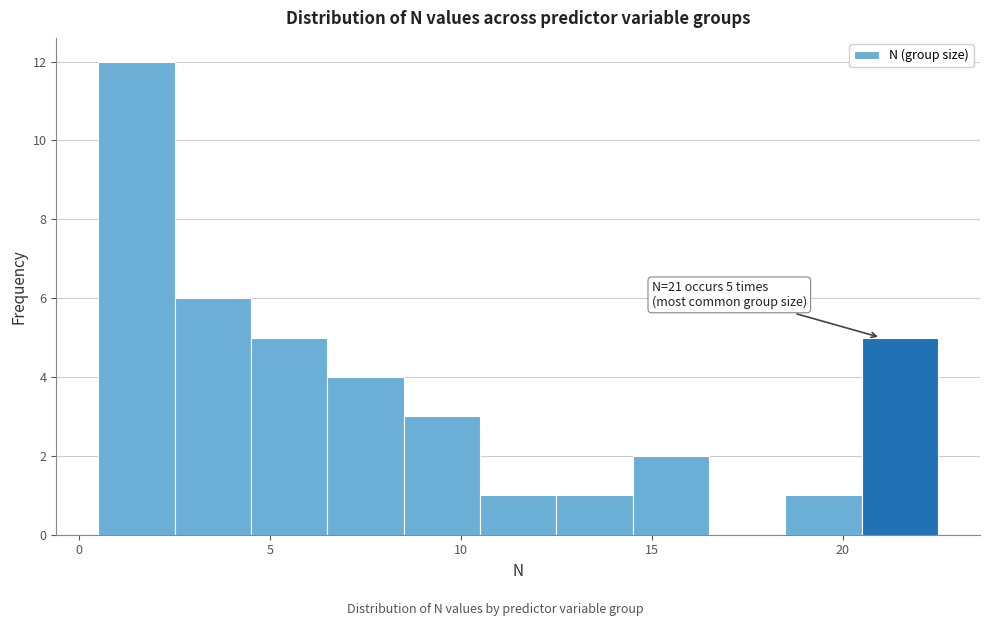

Which range on the x-axis has the tallest bar?

0.5 to 2.5